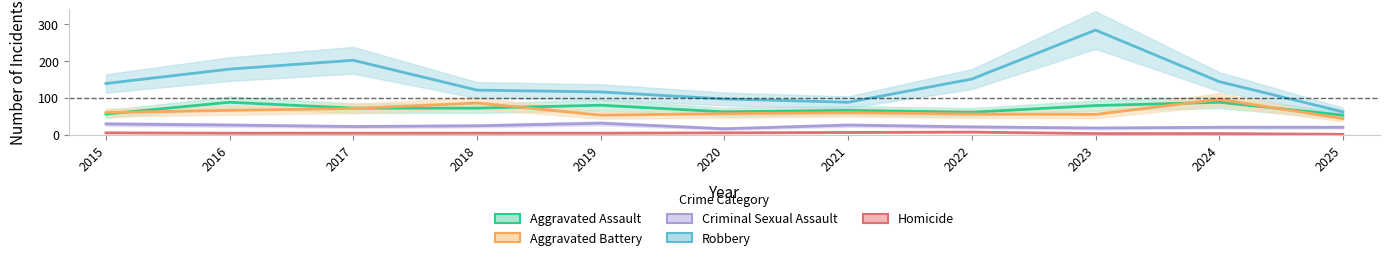

True or false: Criminal Sexual Assault and Aggravated Assault cross at least once.

False